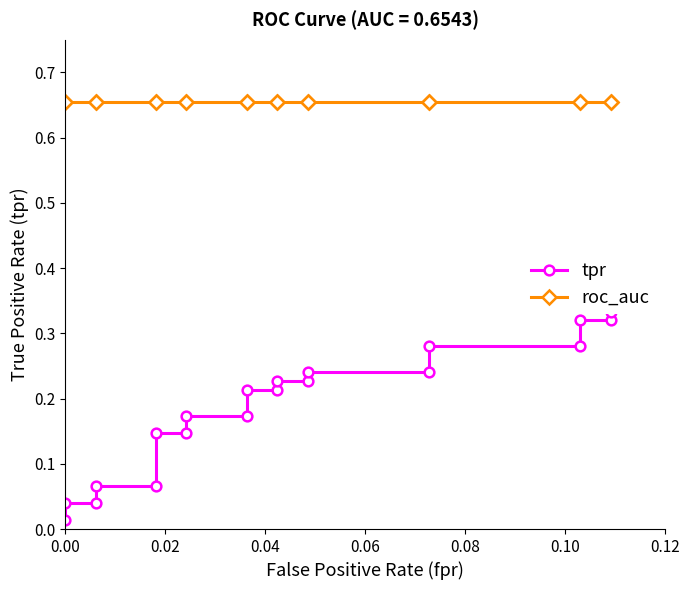

What is the highest value of the tpr series?

0.3